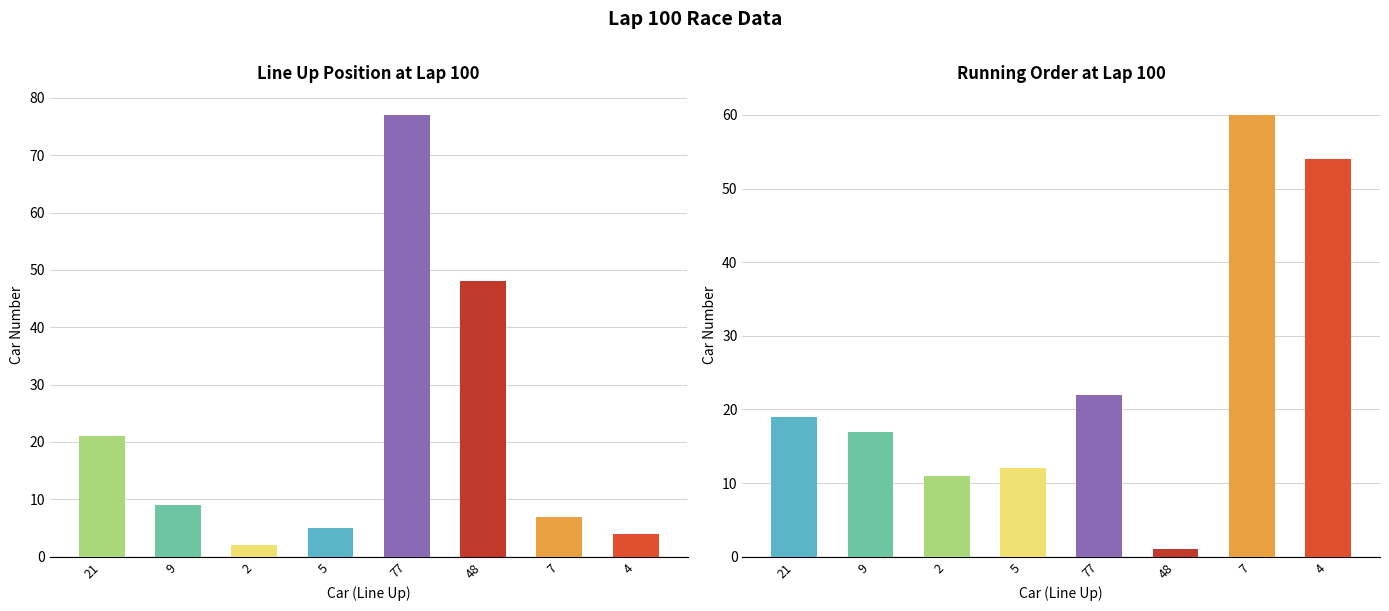

Reading left to right, extract all data points from this chart.

Line Up: 21=21	9=9	2=2	5=5	77=77	48=48	7=7	4=4
Running Order: 21=19	9=17	2=11	5=12	77=22	48=1	7=60	4=54